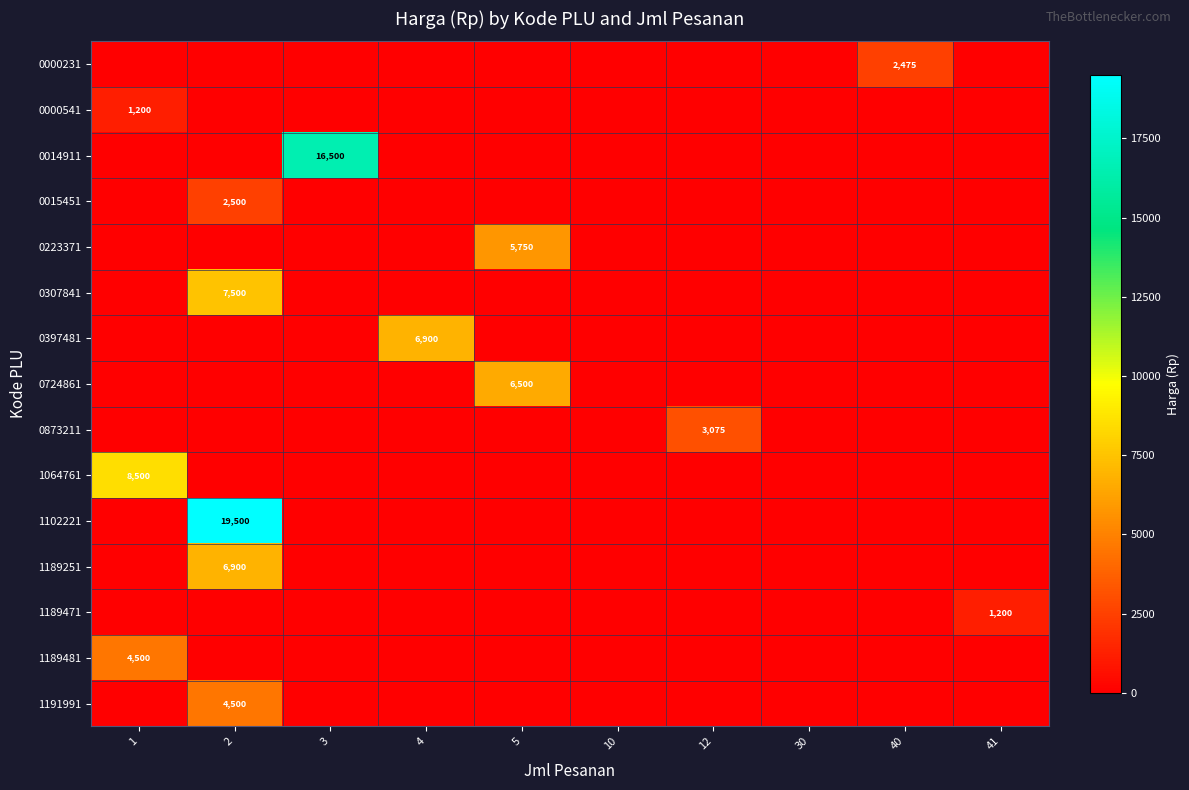

Where is 0000231 nearest to the value 1237?

1